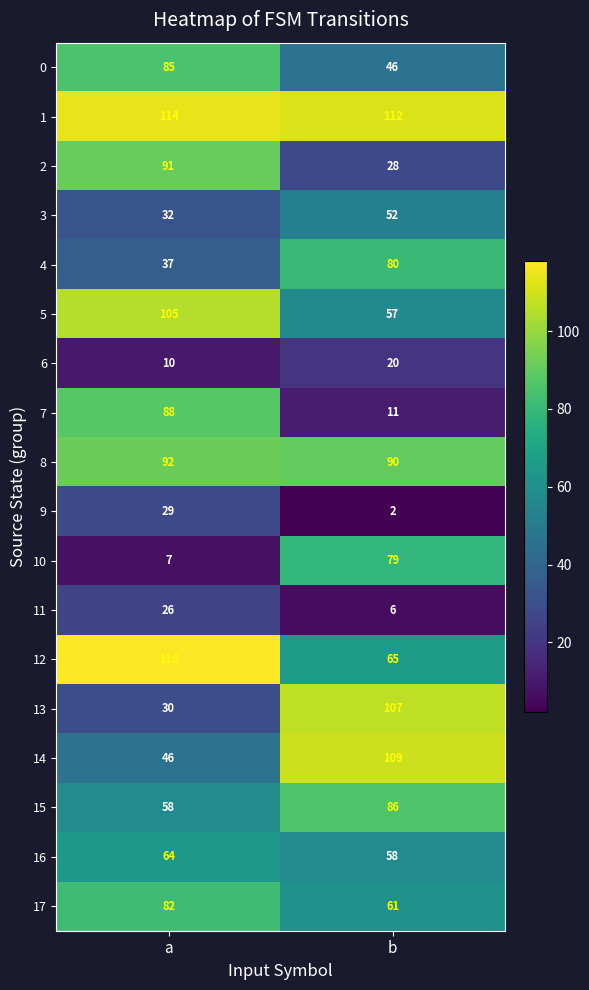

At which label is 0 closest to 65?

b